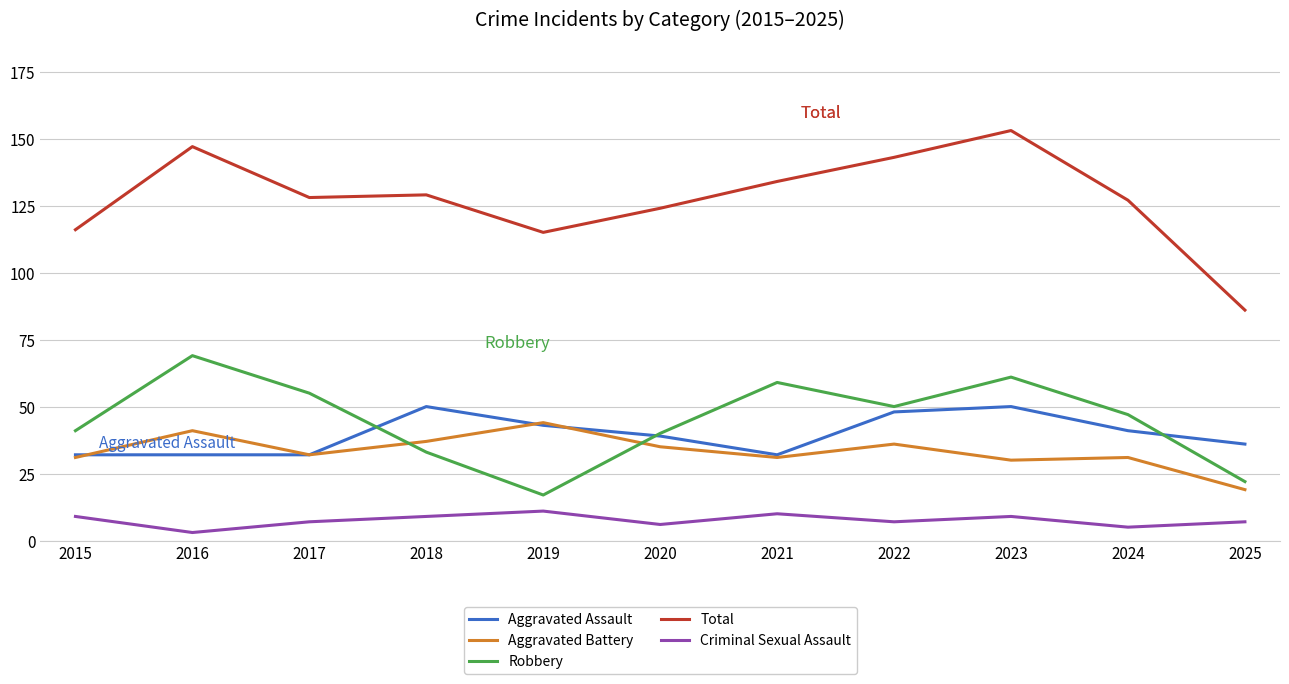

Which series has the largest range (max minus min)?

Total